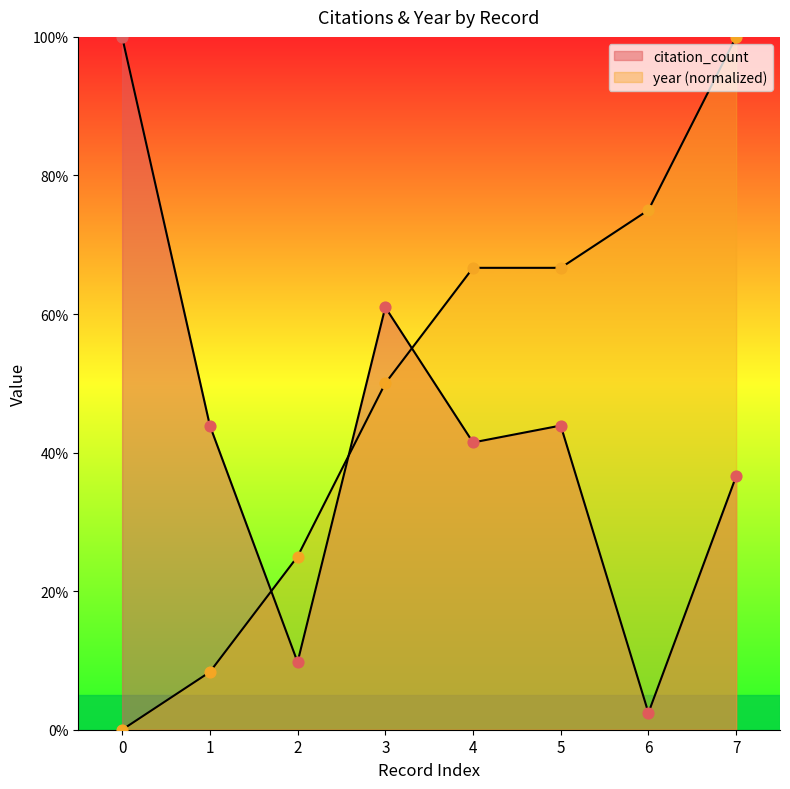

Which series reaches the minimum Y coordinate?

year